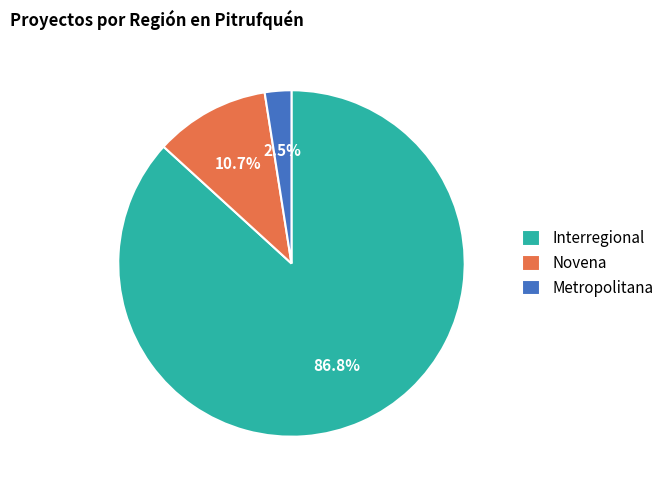

True or false: Interregional accounts for 73% of the total.

False